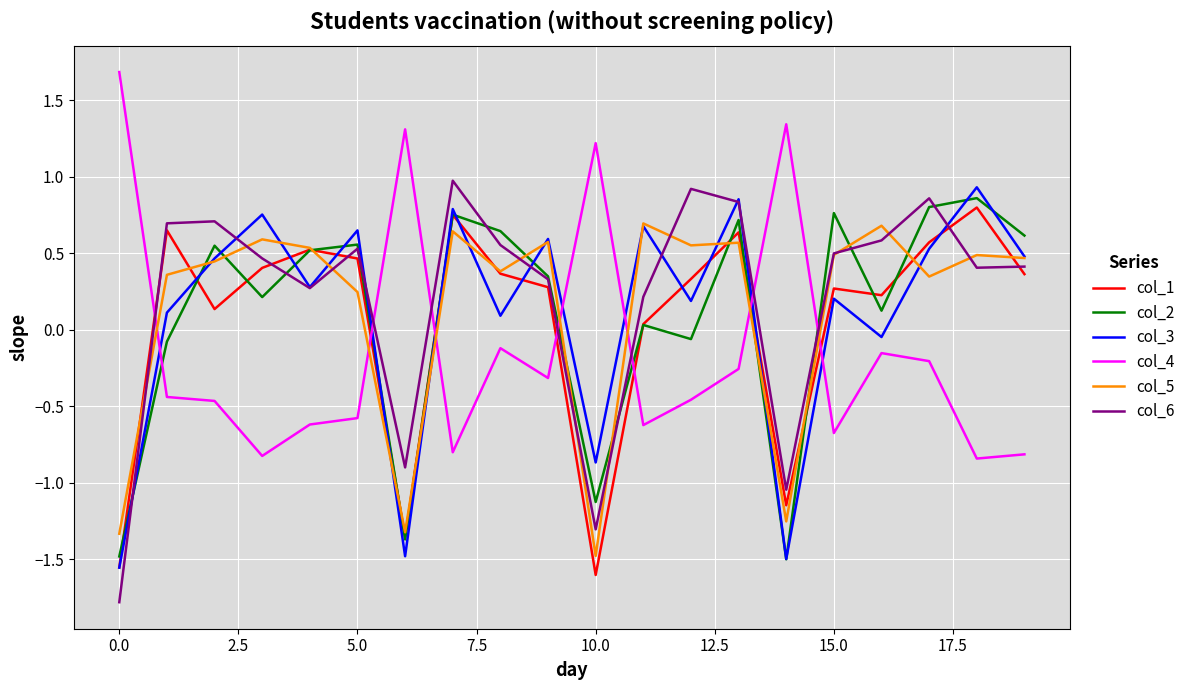

Is this an area chart (filled region under the line)?

No